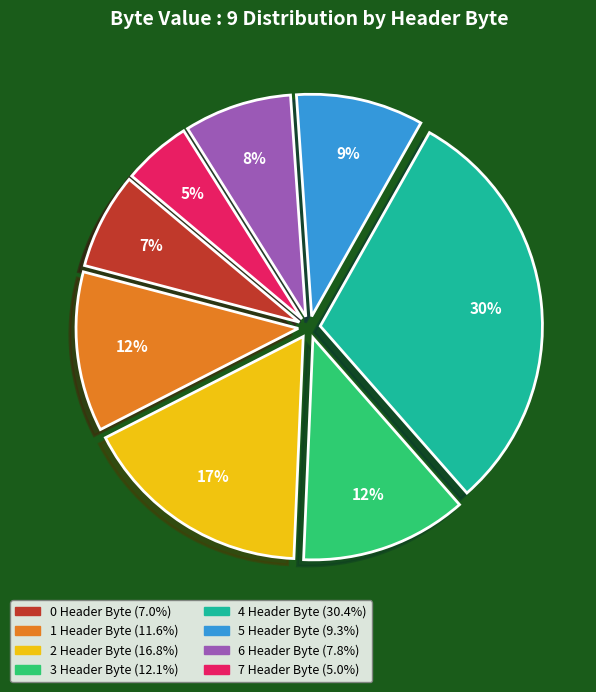

Count the number of slices in the pie.

8